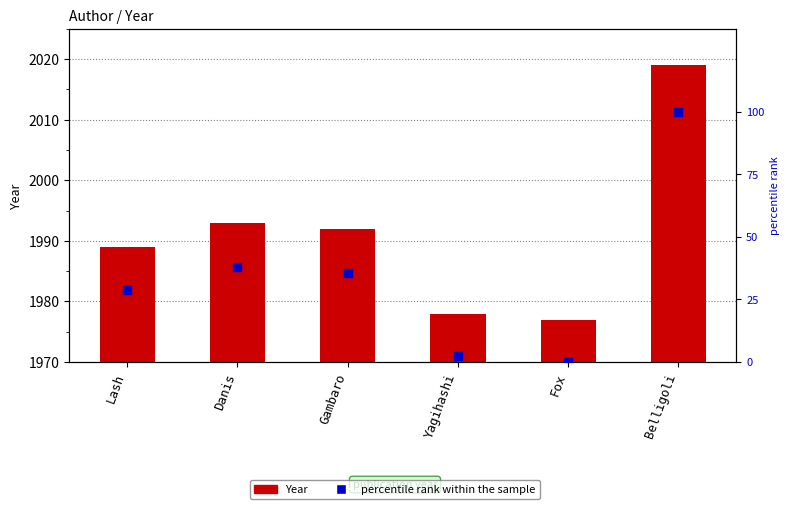

Which series has the largest total across all categories?

Year